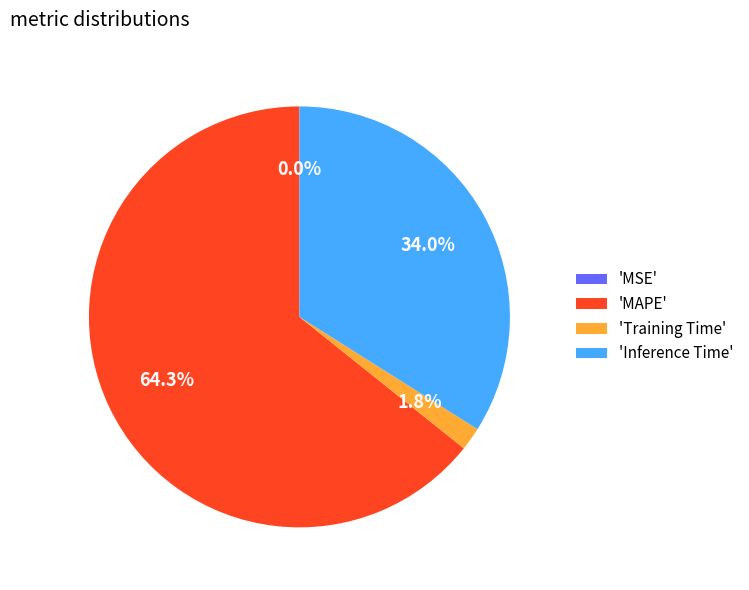

Does 'MAPE' represent more than half of the total?

Yes